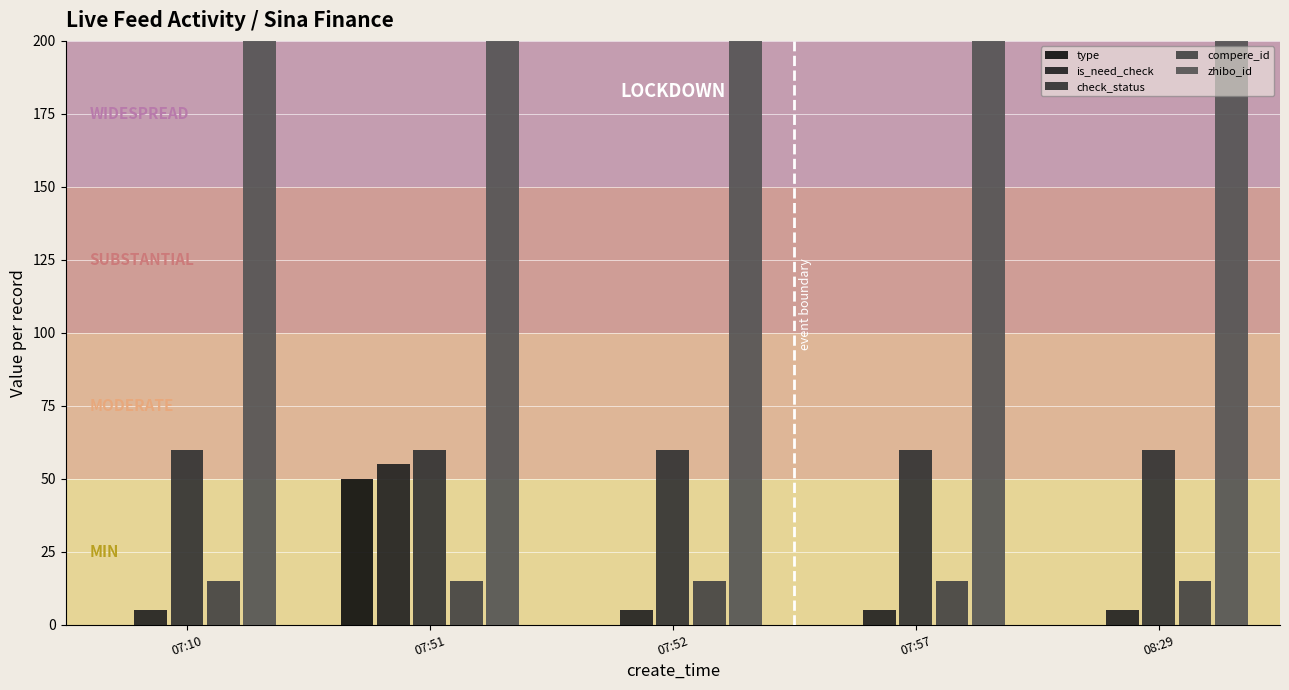

What is the label of the 3rd bar from the right?

07:52